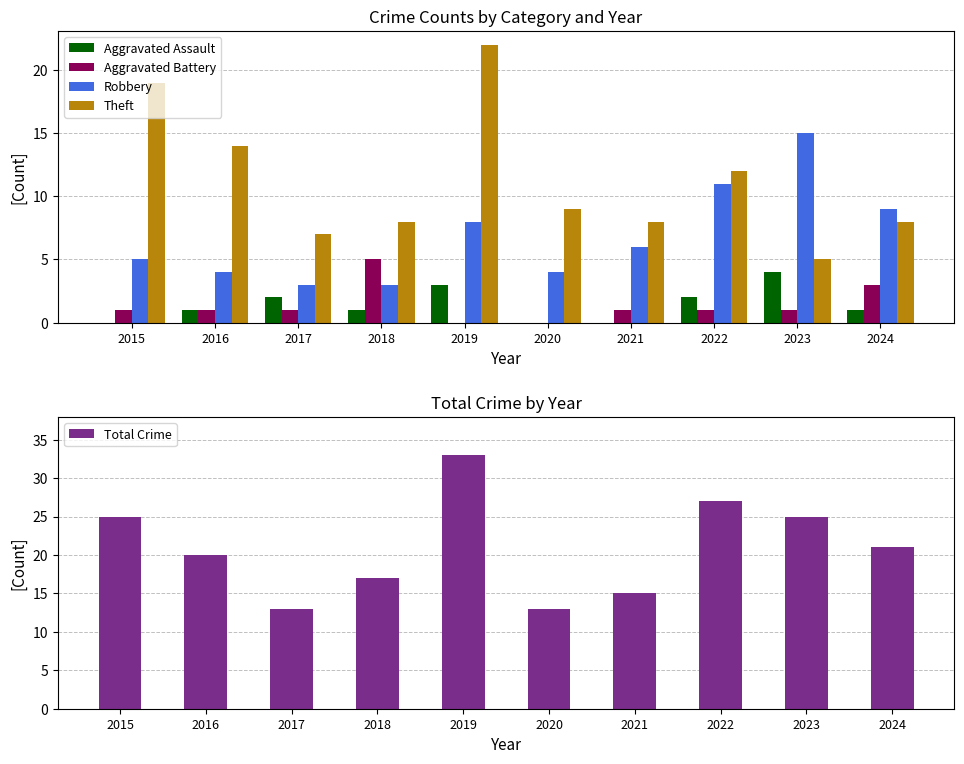

At which label does Theft first exceed 9?

2015